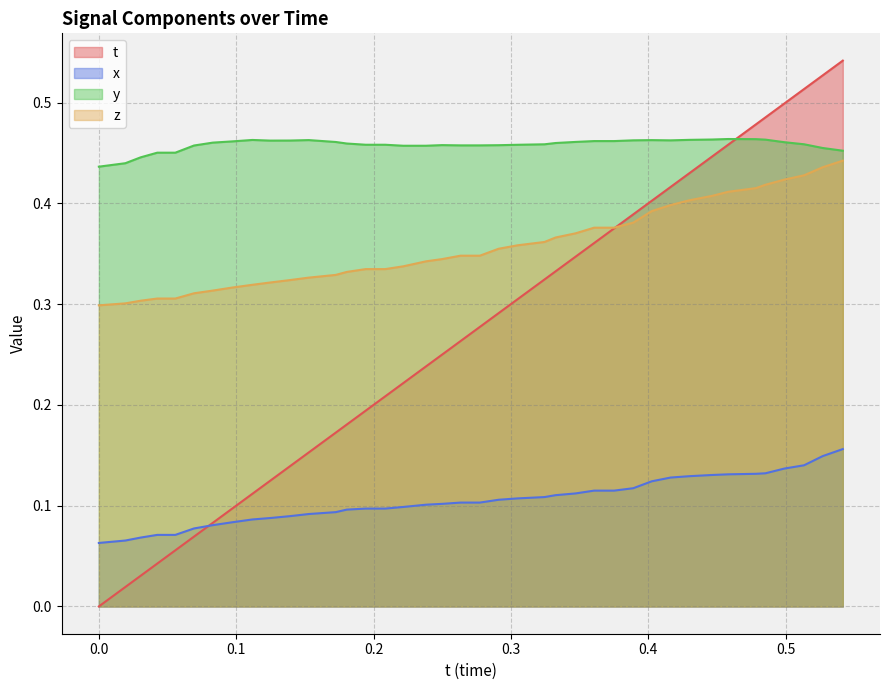

How many interior local peaks does the y series have?

5